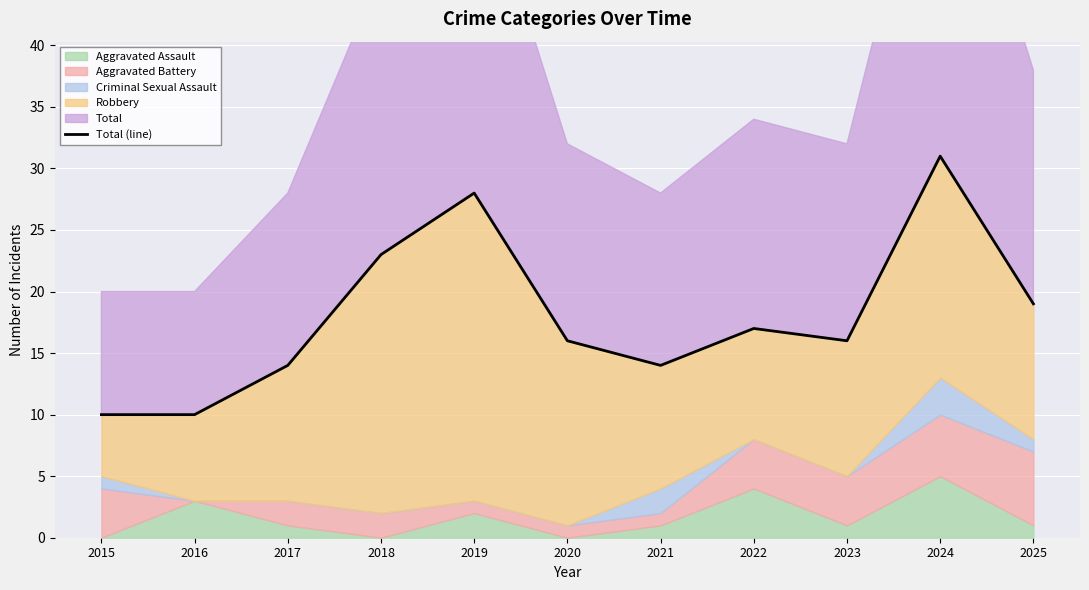

What is the value of the 11th point from the left?

19